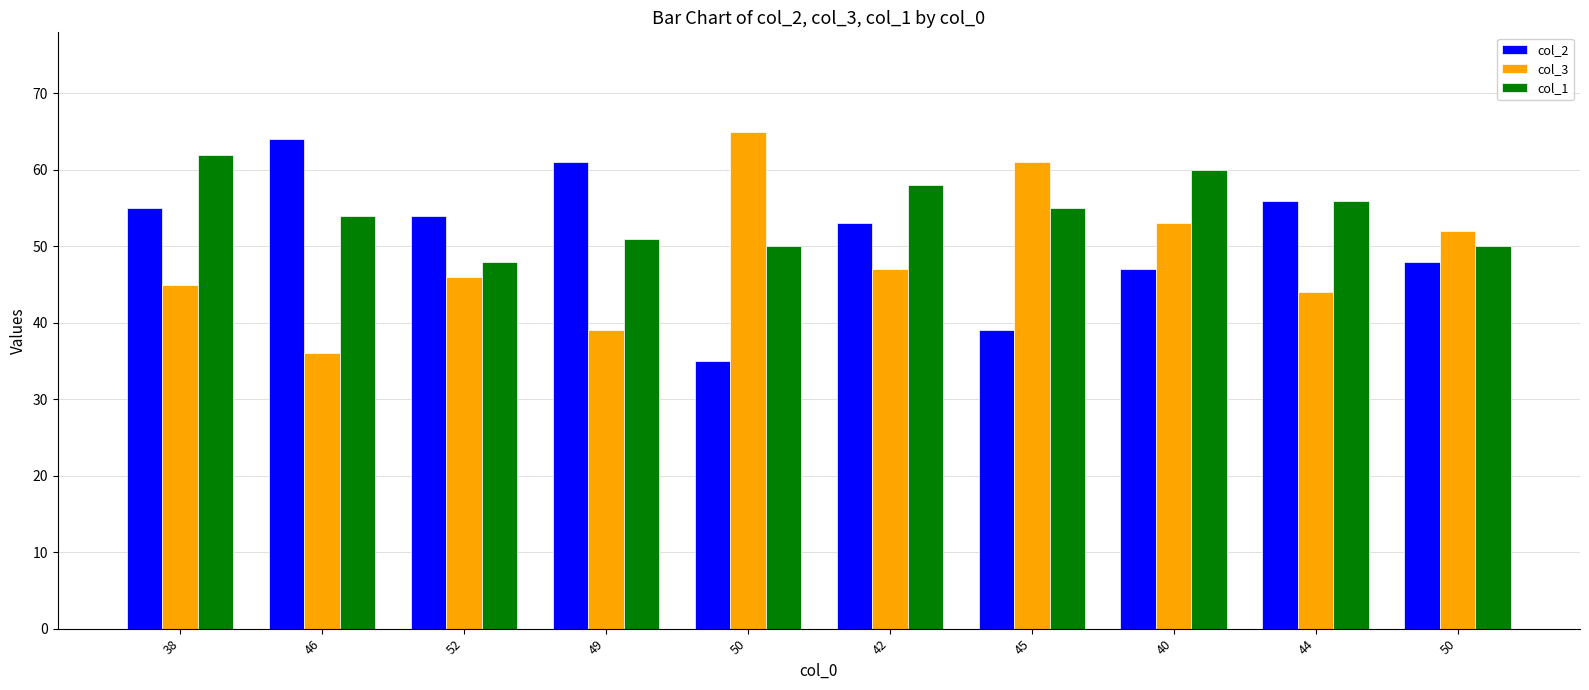

Which series has the largest total across all categories?

col_1